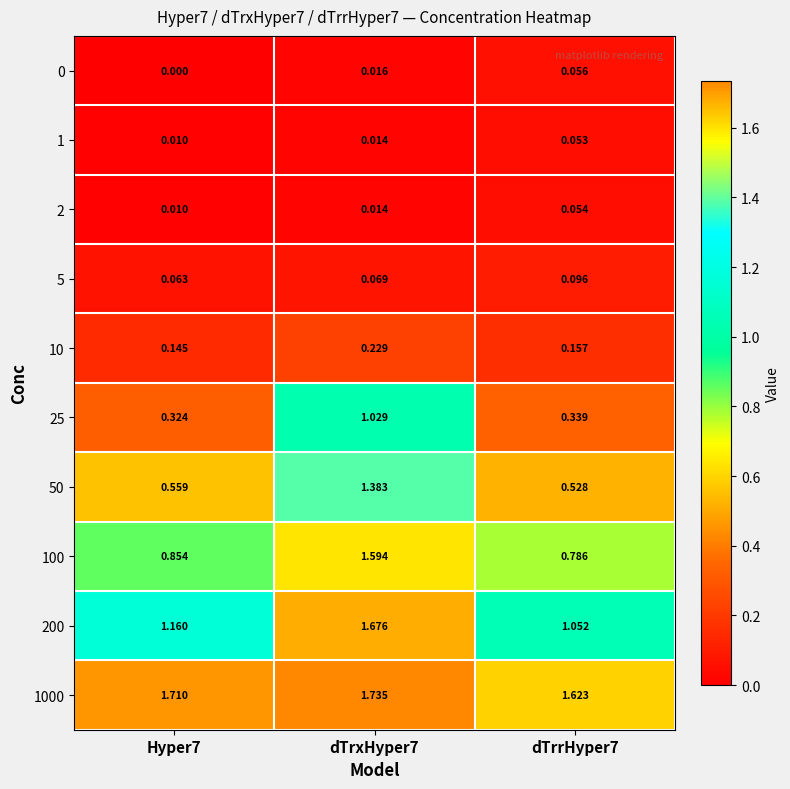

Count the number of categories in the chart.

3